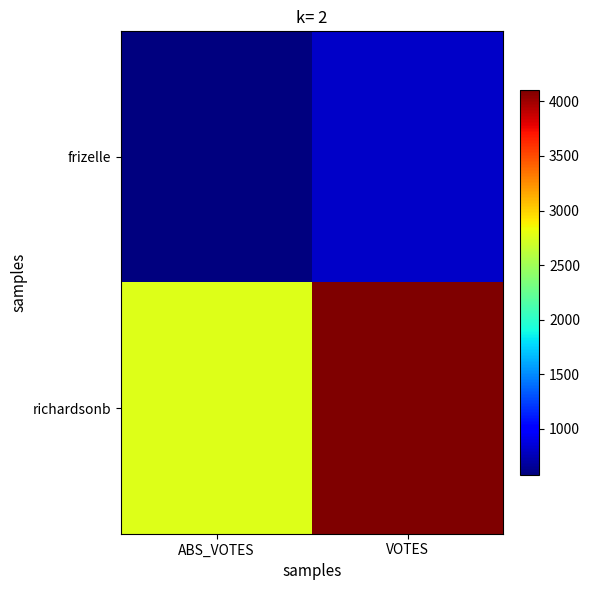

Which series has the largest total across all categories?

richardsonb